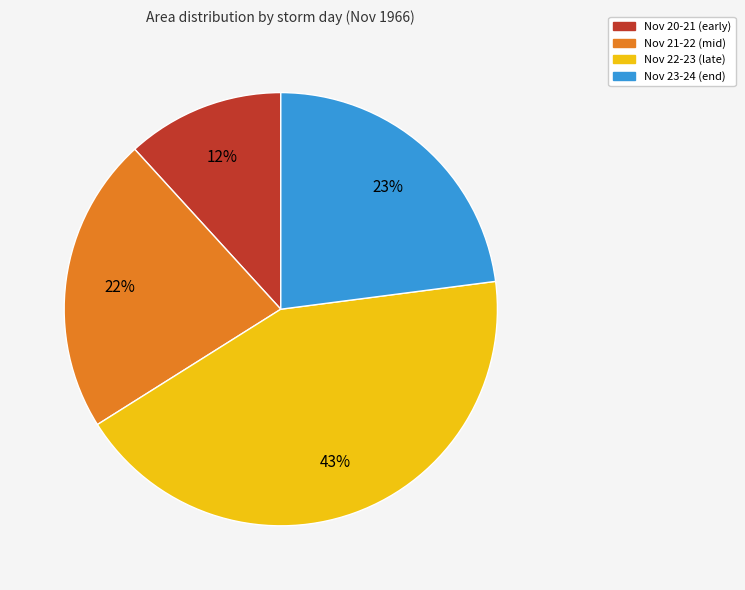

To the nearest percent, what is the difference between the largest and smallest slice percentages?

31%